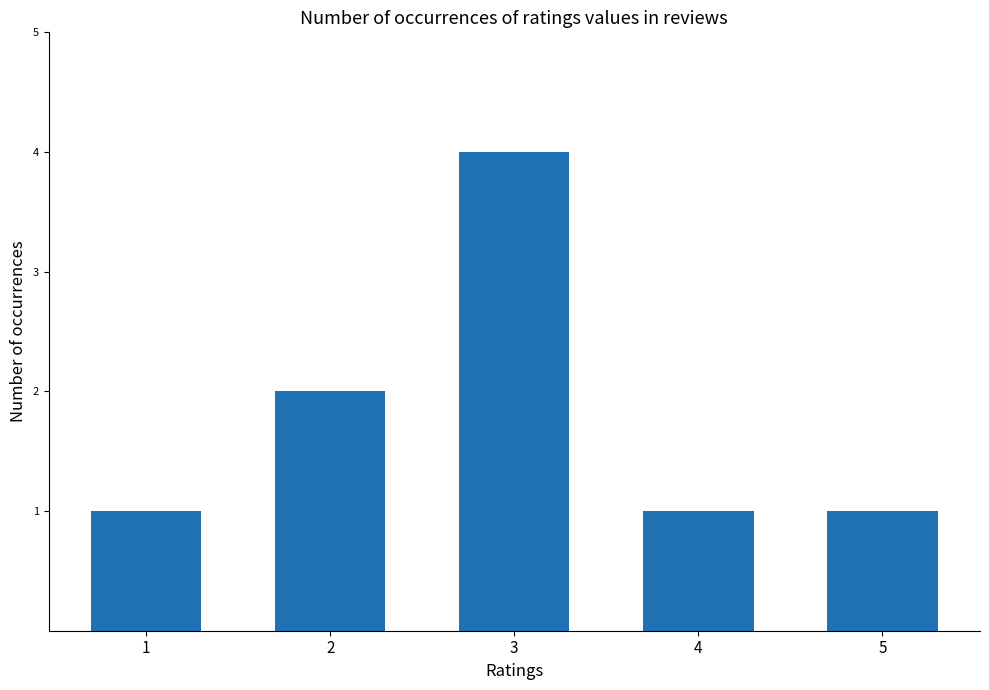

What is the sum of all values?

9